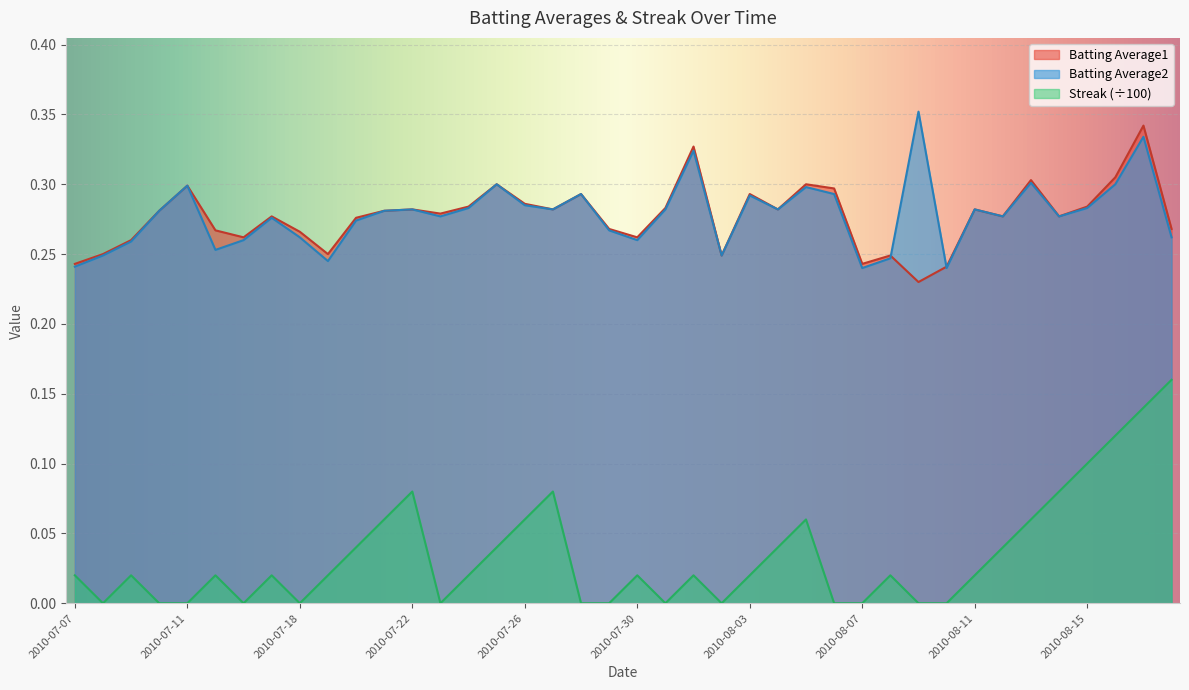

True or false: Streak and Batting Average2 cross at least once.

False